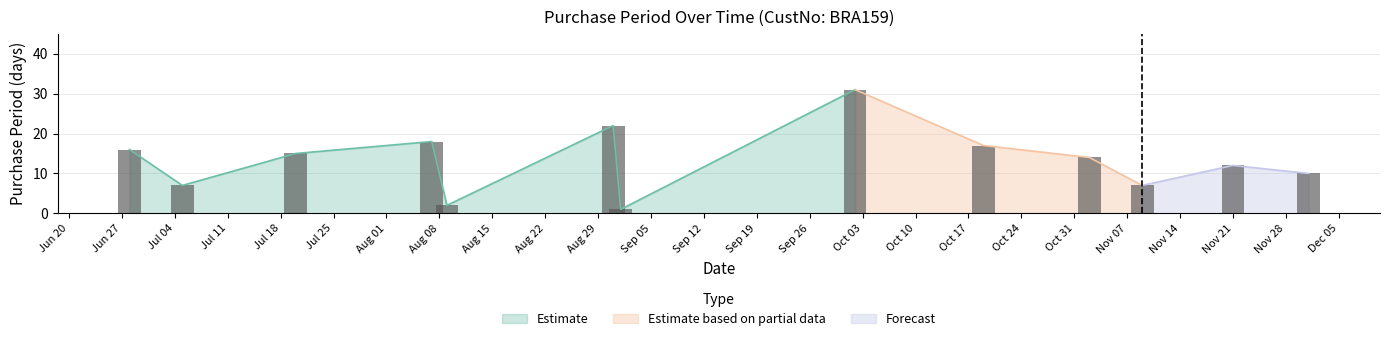

What is the average value?

13